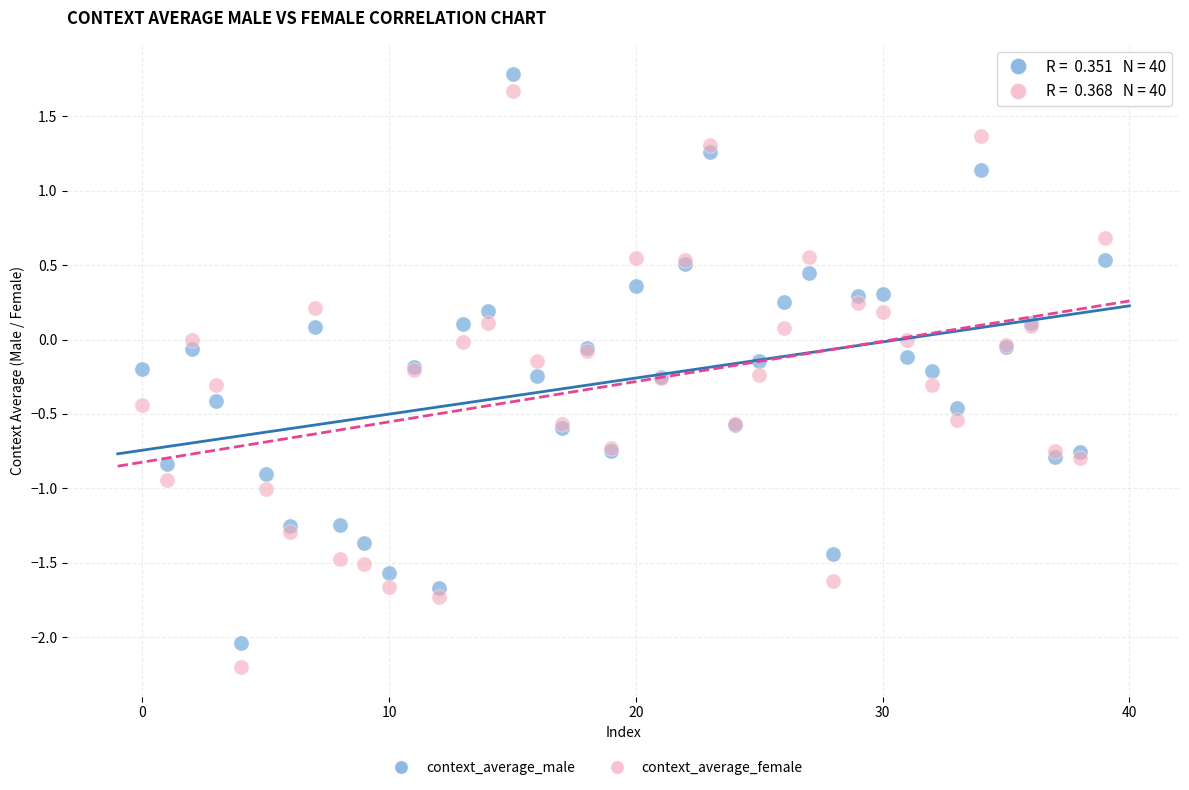

Which series has the widest spread of Y values?

context_average_female